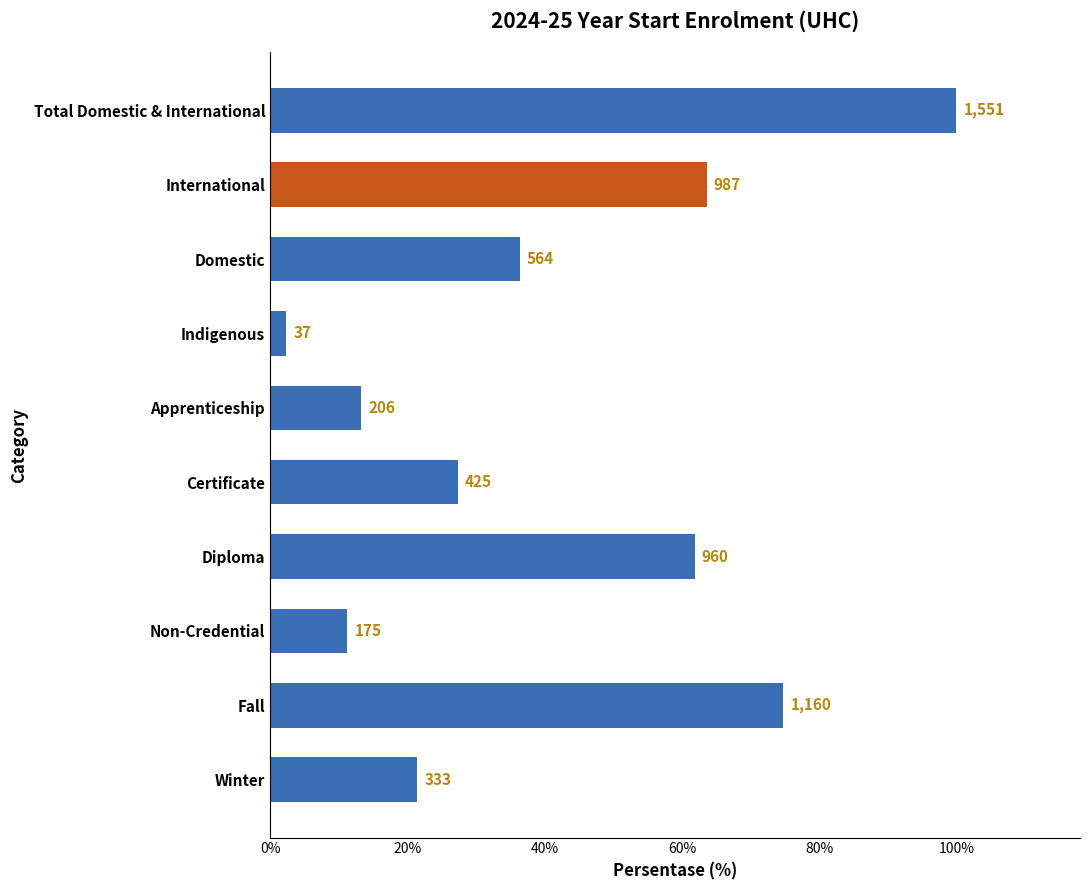

List the labels in order of value, largest first.

Total Domestic & International, Fall, International, Diploma, Domestic, Certificate, Winter, Apprenticeship, Non-Credential, Indigenous